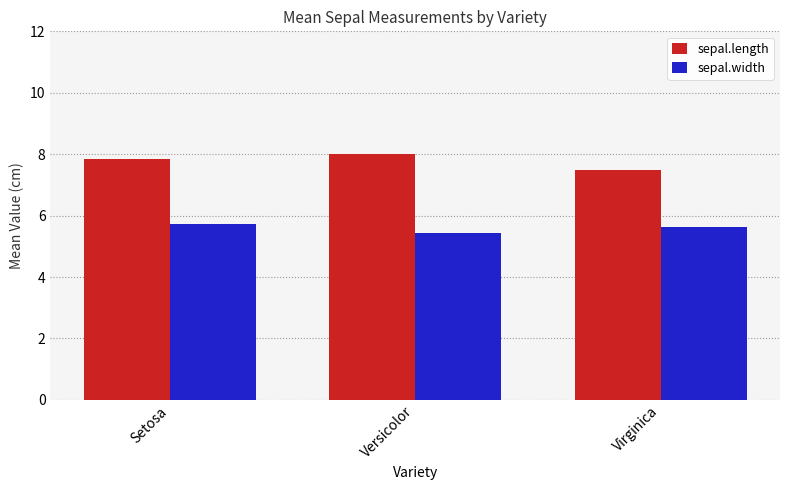

Reading left to right, extract all data points from this chart.

sepal.length: 7.8	8.0	7.5
sepal.width: 5.7	5.4	5.6